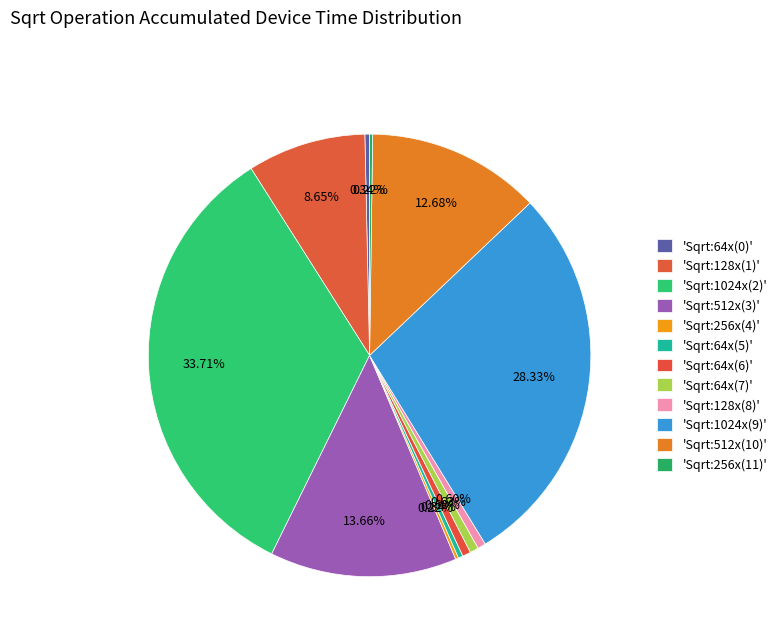

How many segments does this pie chart have?

12